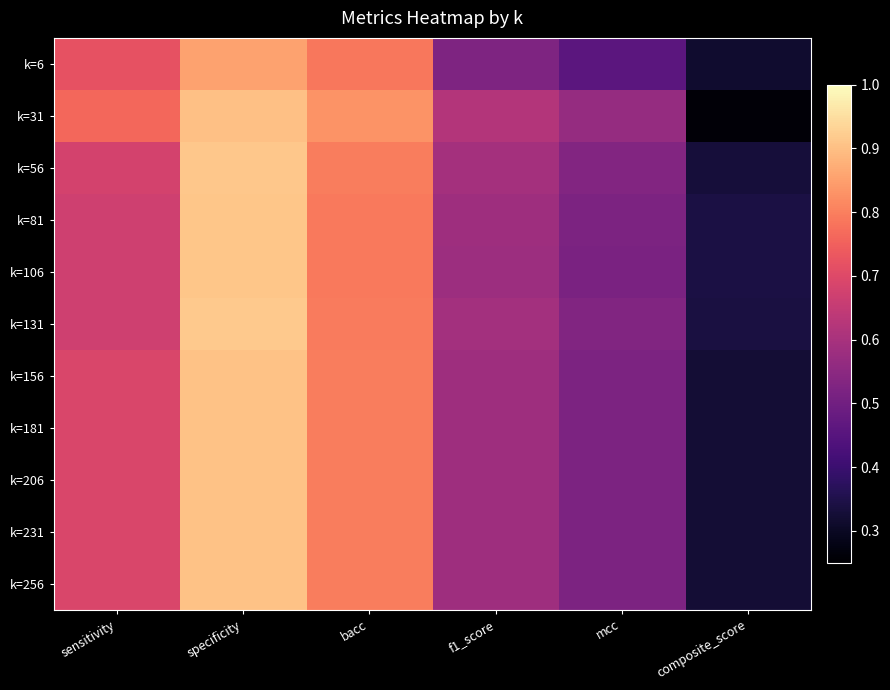

What is the total value across all series at specificity?

9.9